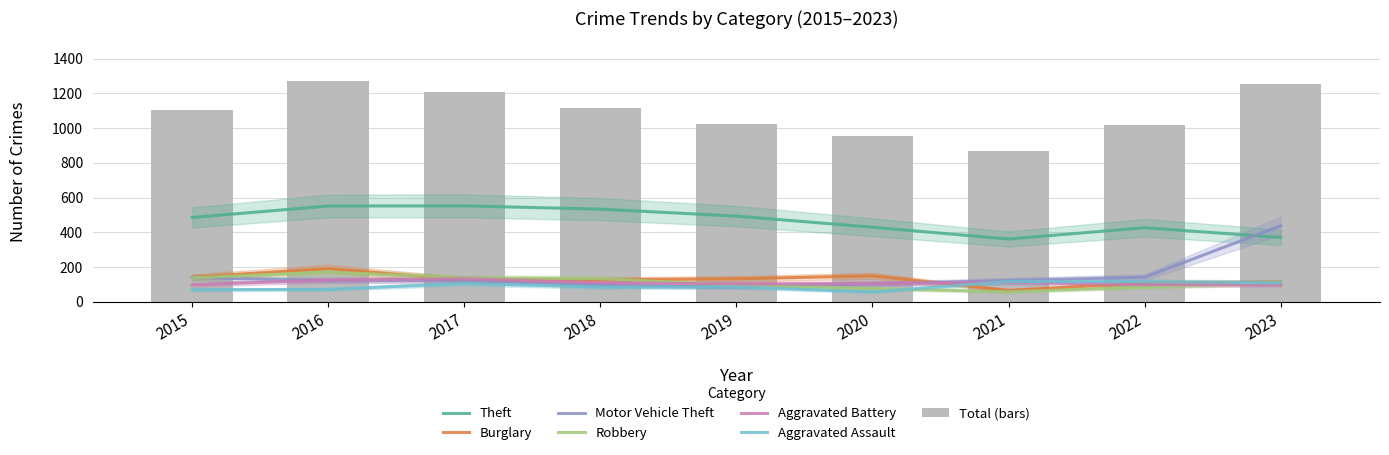

Which category has the lowest value across all series?

2020